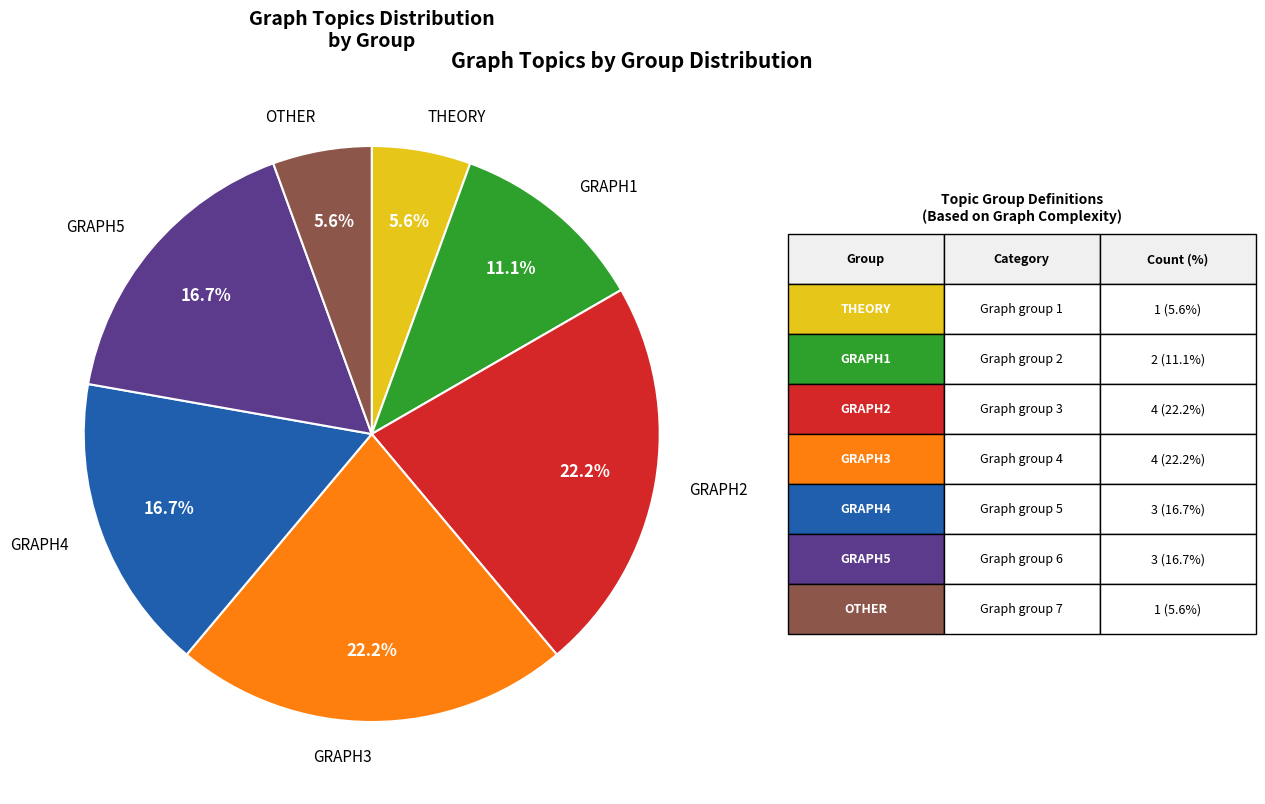

Is there any slice that represents more than half of the pie?

No